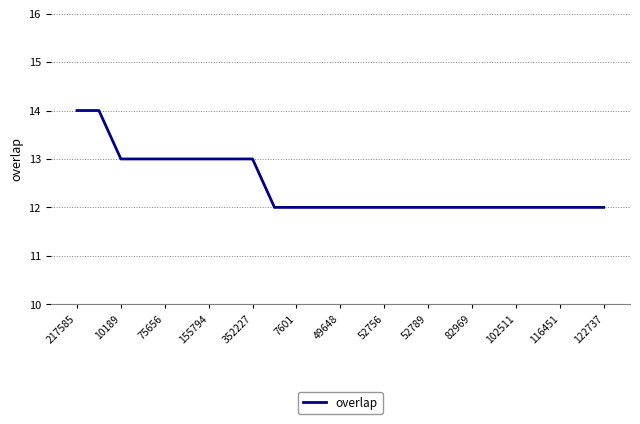

What is the minimum value shown in the chart?

12